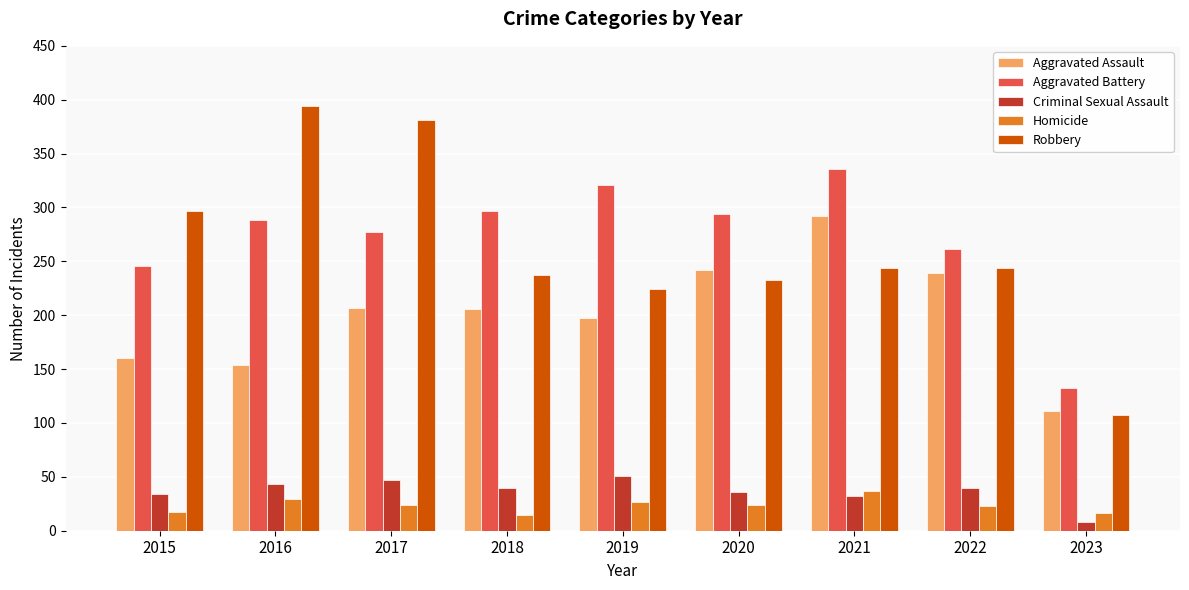

What are all the series names shown in the legend?

Aggravated Assault, Aggravated Battery, Criminal Sexual Assault, Homicide, Robbery